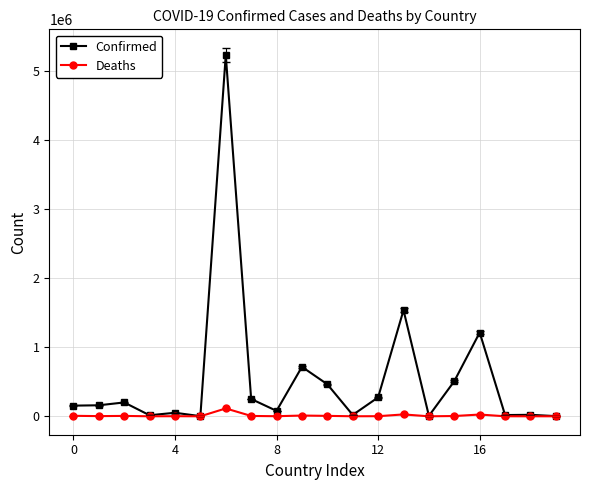

What is the maximum value shown in the chart?

5229848